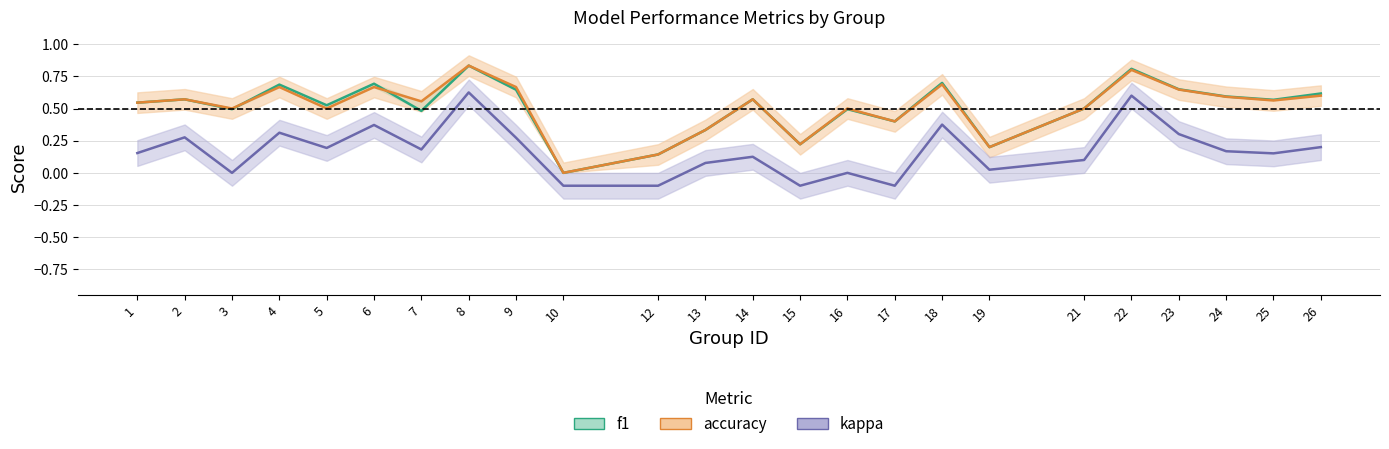

What is the average value of the accuracy series?

0.5